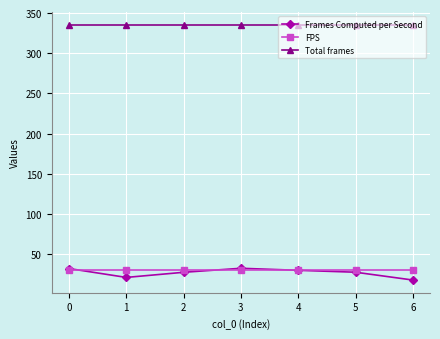

What is the difference between the maximum and minimum values in the Frames Computed per Second series?

14.6